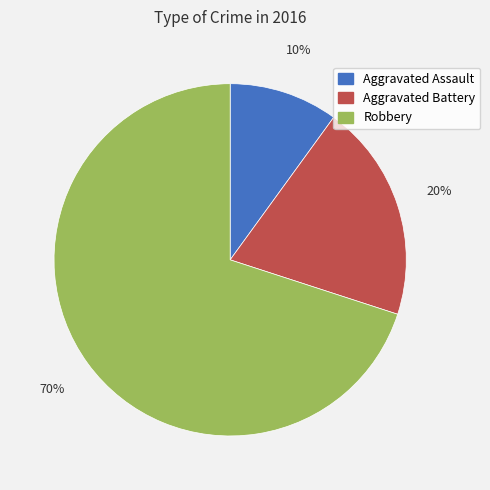

True or false: Aggravated Assault accounts for 10% of the total.

True